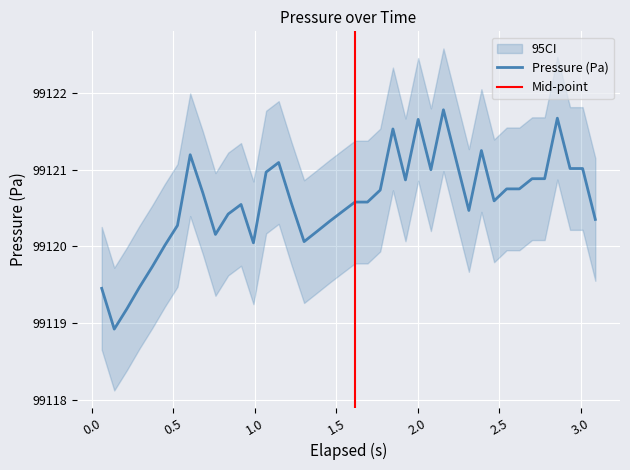

What is the minimum value for Pressure (Pa)?

99118.9